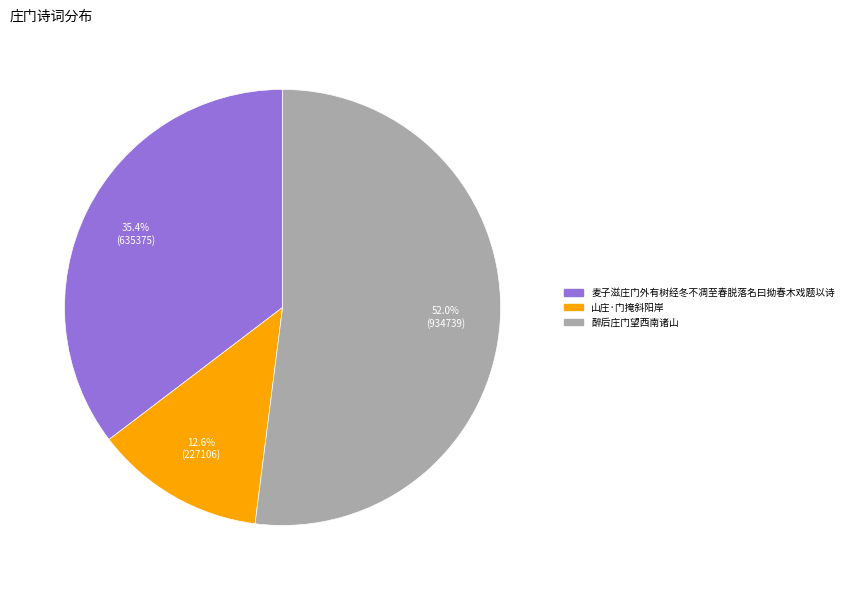

Is 山庄·门掩斜阳岸 the majority of the pie?

No